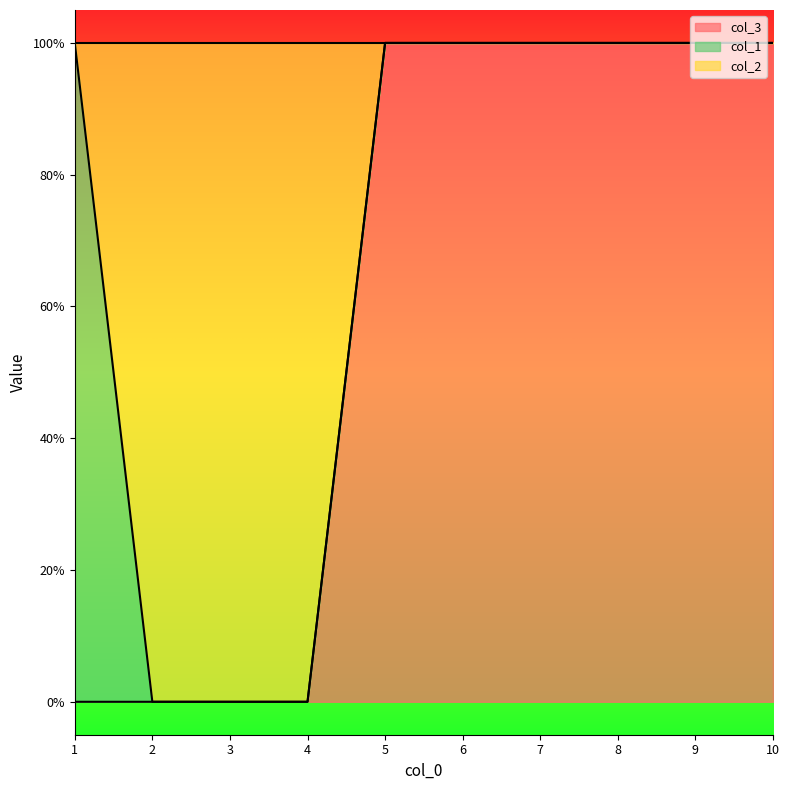

At which category is the sum across all series the highest?

5